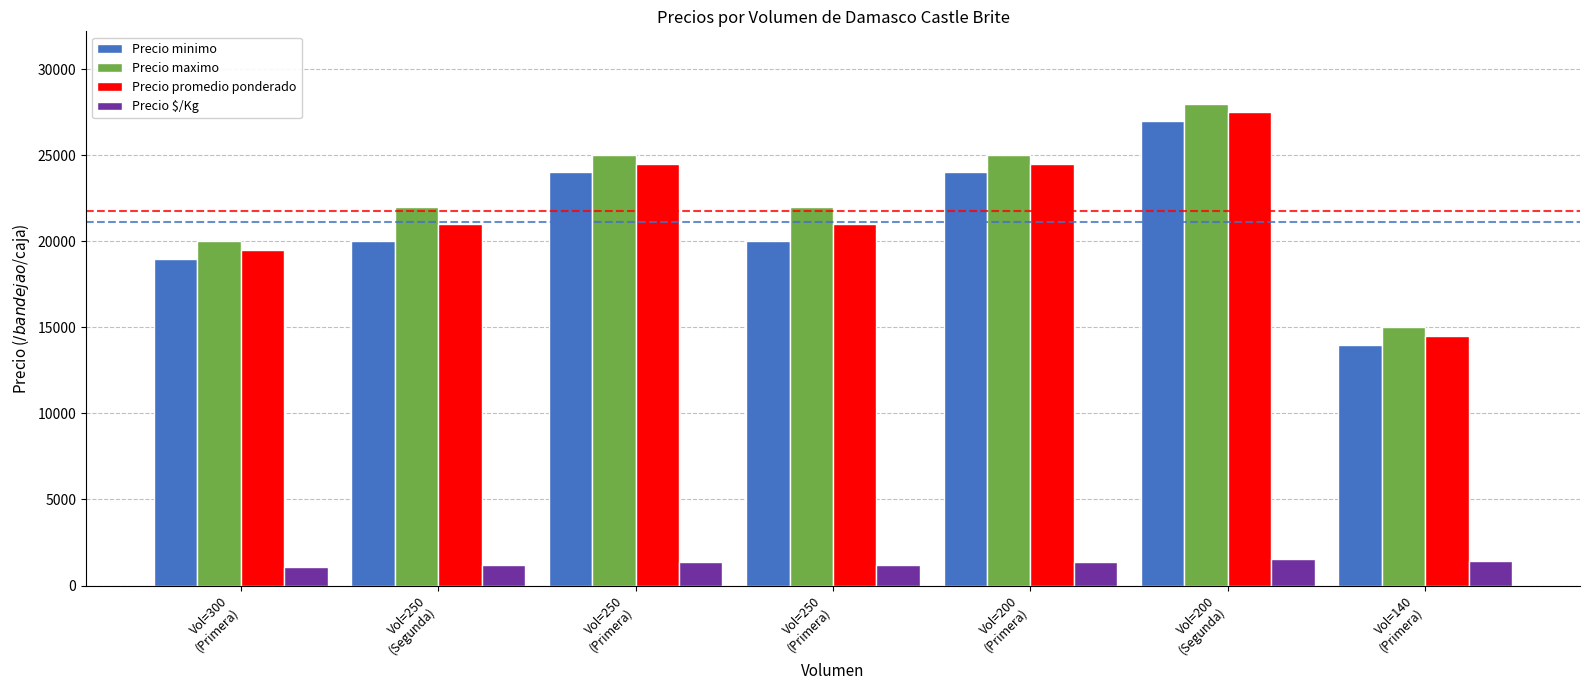

What is the spread (max minus min) of values at Vol=200
(Segunda)?

26472